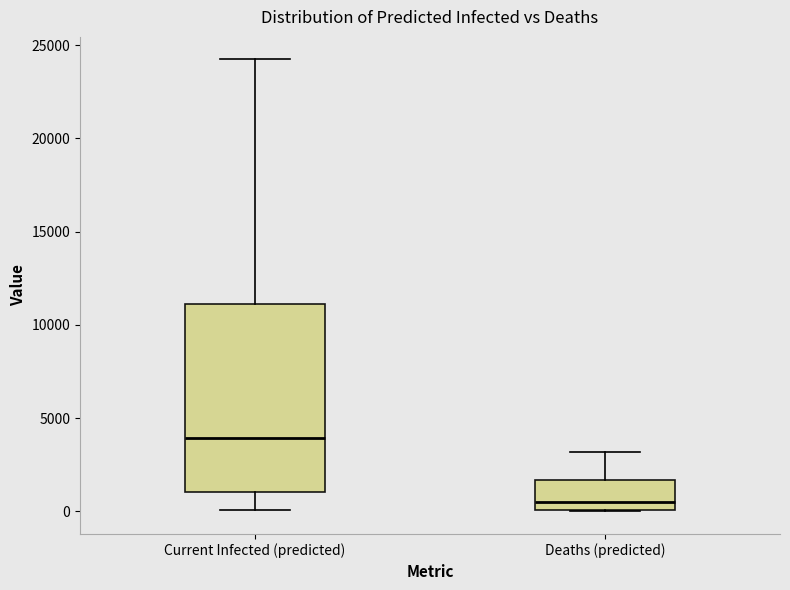

Reading left to right, read every box against the y-axis: the position of its median line, the range the box covers, and the ends of its whiskers. The values are not printed on the chart, so give them approximately, as read against the axis.

Current Infected (predicted): median 4000, box 1000 to 11000, whiskers 0 to 24000
Deaths (predicted): median 500, box 0 to 1500, whiskers 0 to 3000